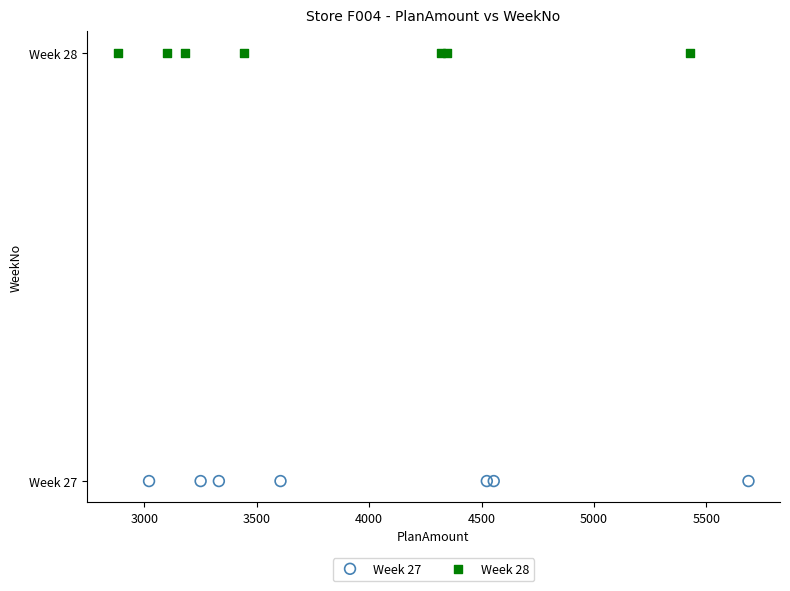

Which series reaches the maximum Y coordinate?

Week 28